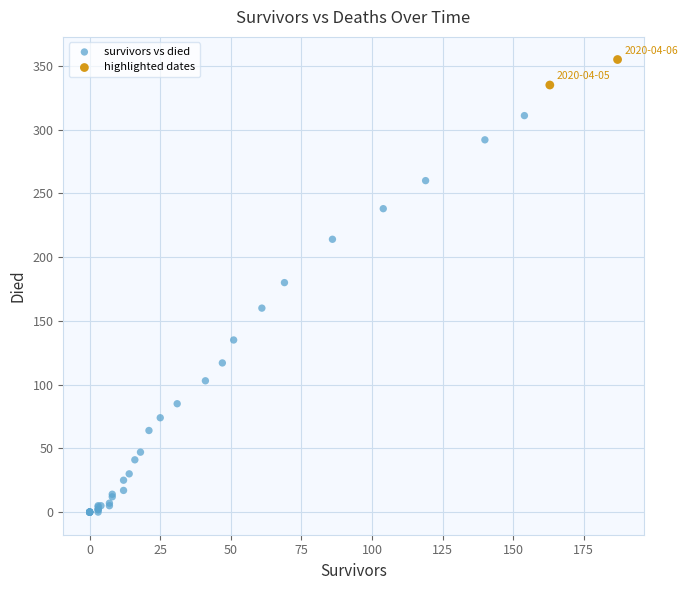

What are all the series names shown in the legend?

survivors vs died, highlighted dates